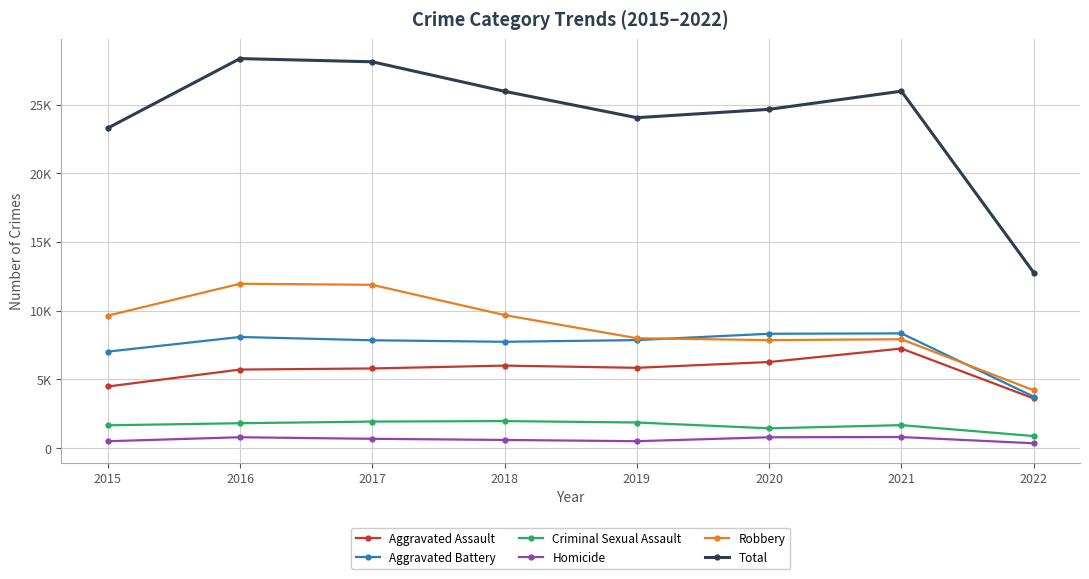

At which label does Aggravated Assault first exceed 5840?

2018